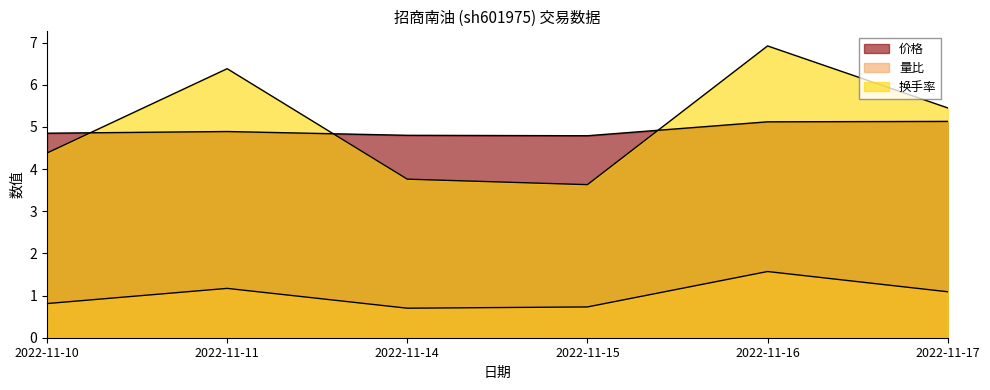

What are all the series names shown in the legend?

价格, 量比, 换手率